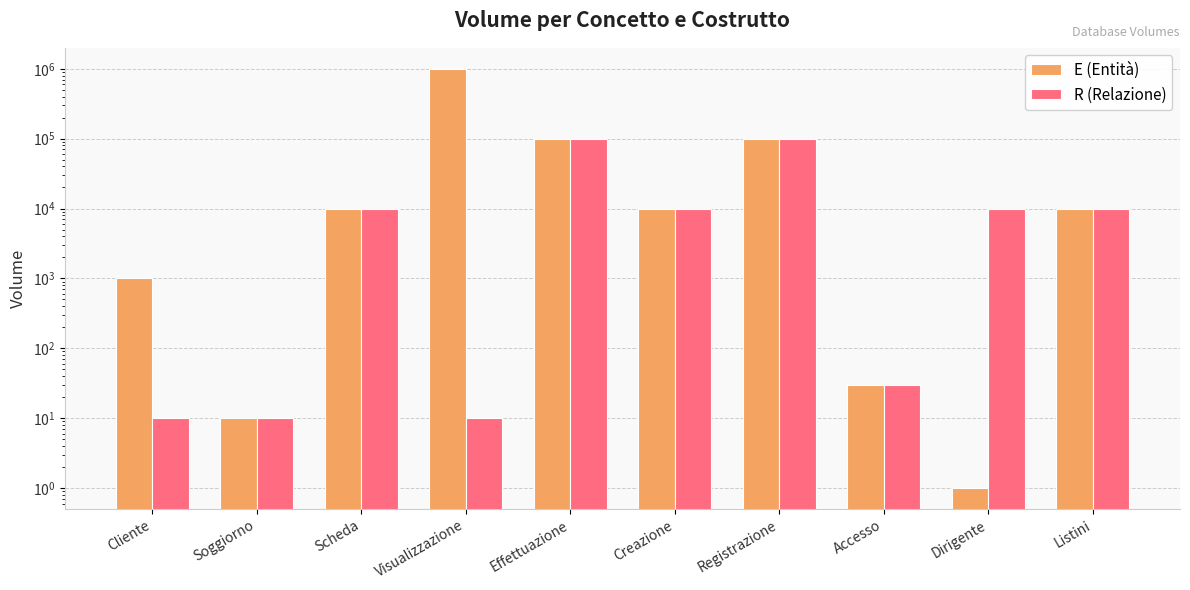

What are all the series names shown in the legend?

E (Entità), R (Relazione)